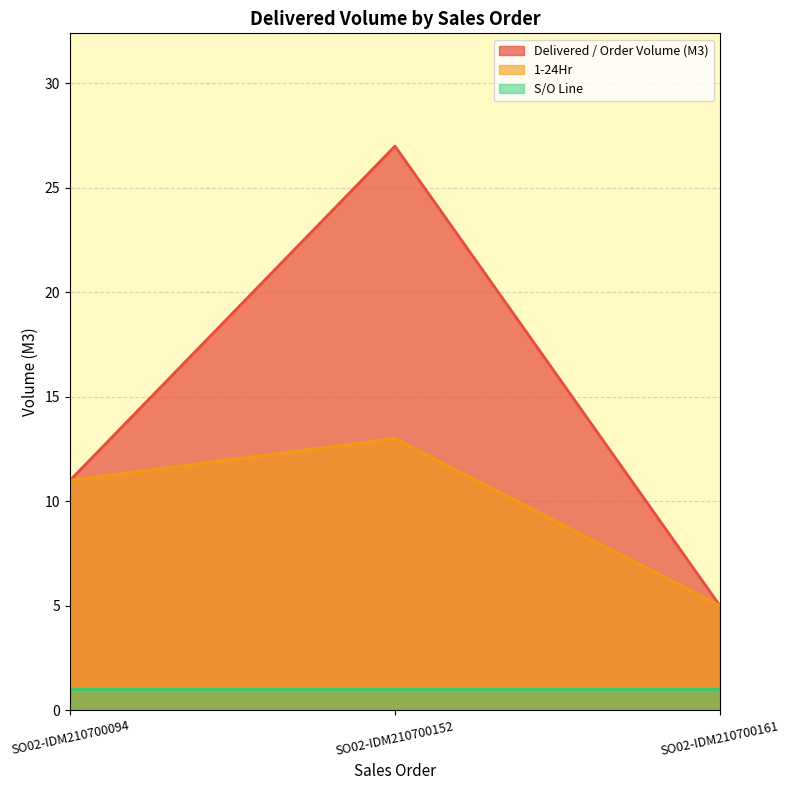

How many Delivered / Order Volume (M3) values are between 5 and 27?

3